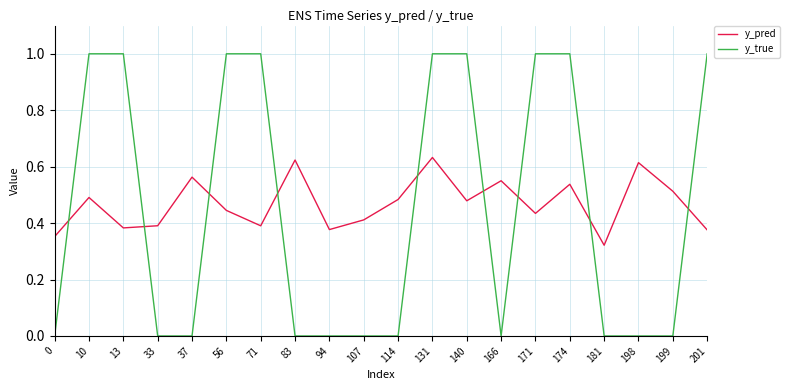

Does the chart display data point markers on the line(s)?

No